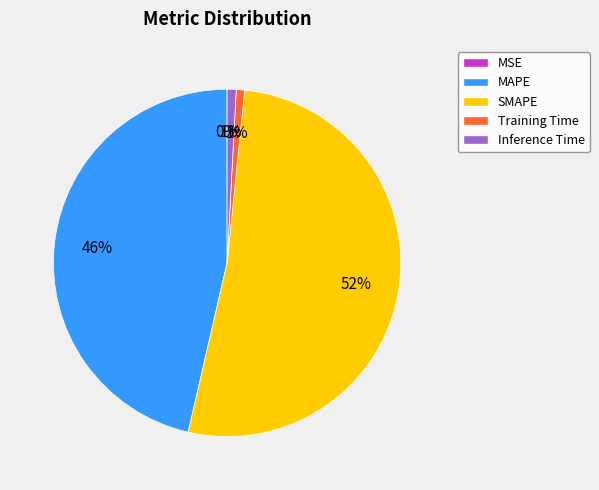

Do MAPE and Inference Time together represent more than half of the pie?

No